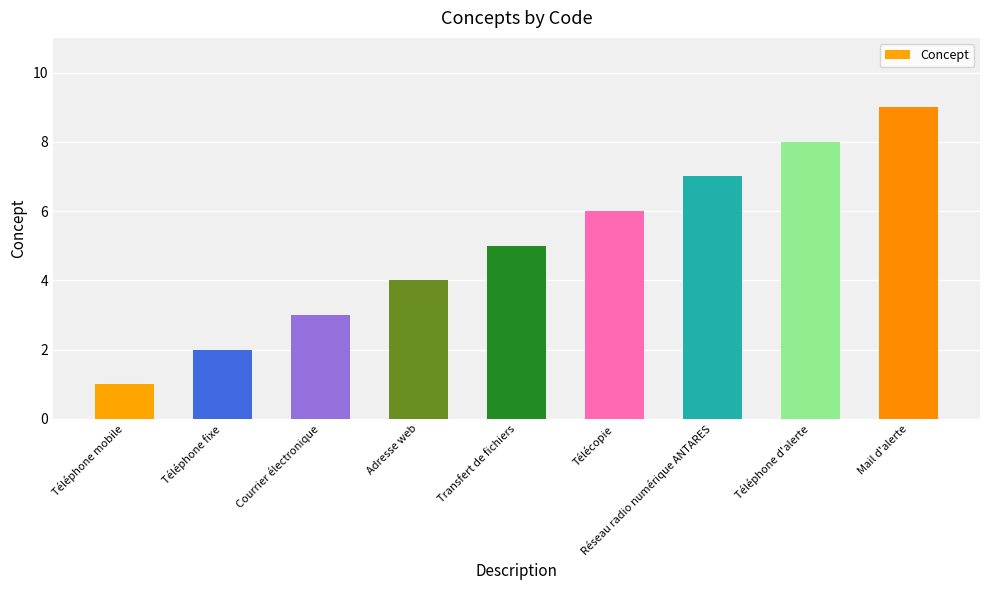

Reading right to left, extract all data points from this chart.

9	8	7	6	5	4	3	2	1